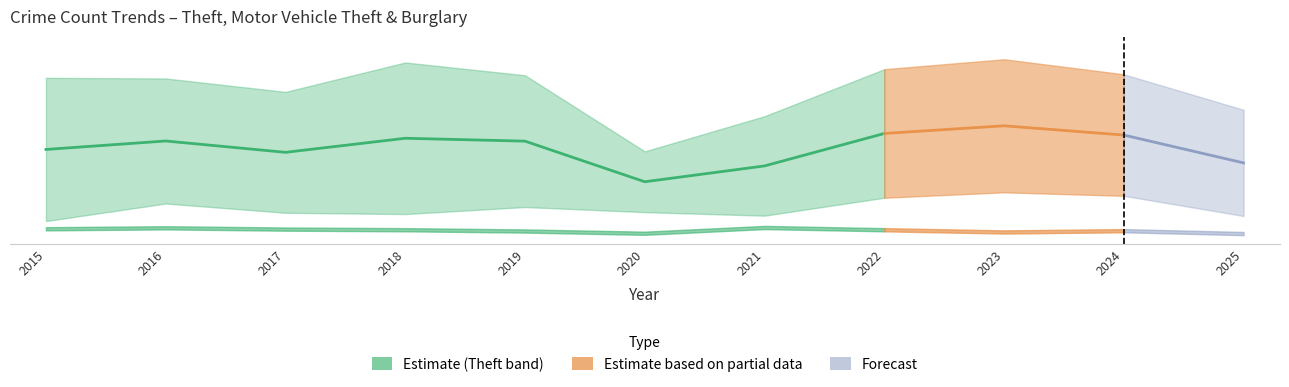

The value of Motor Vehicle Theft at 2023 is 133. True or false?

True